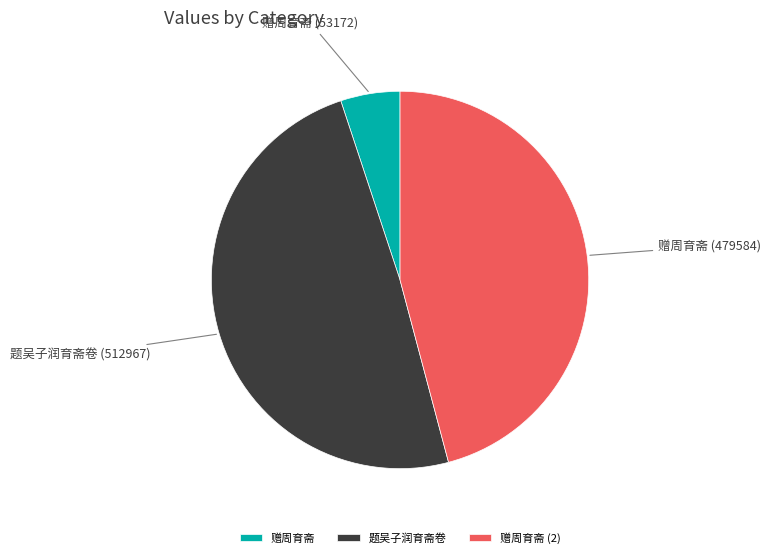

Is the sum of 赠周育斋 and 赠周育斋 (2) greater than half?

Yes